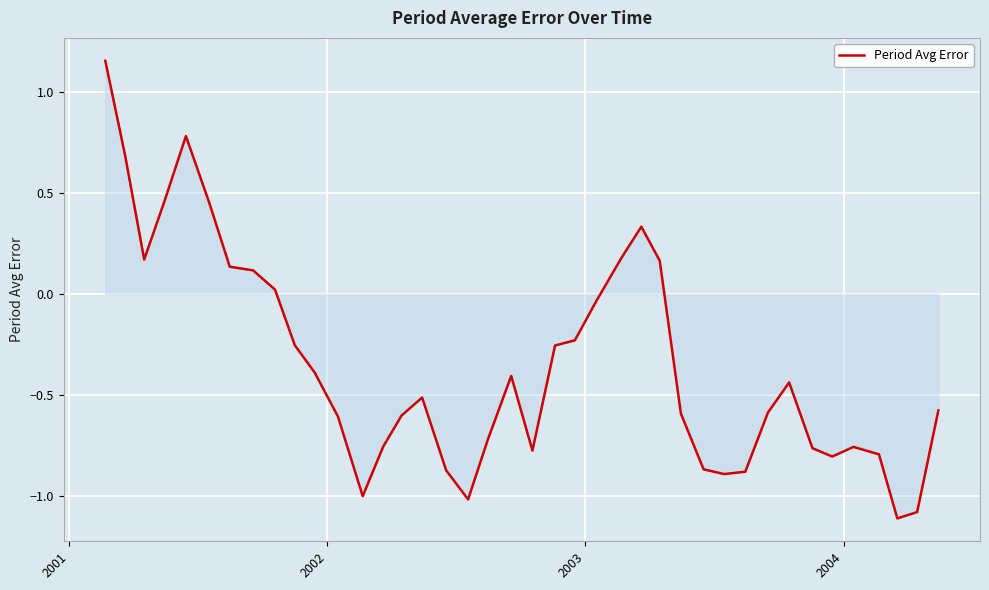

What is the difference between the maximum and minimum values?

2.3